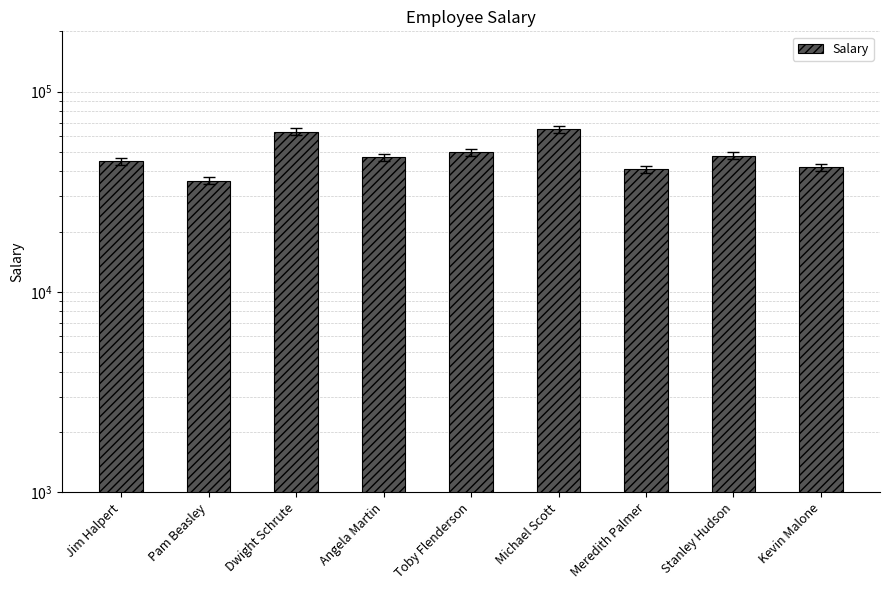

How many data points does each series have?

9